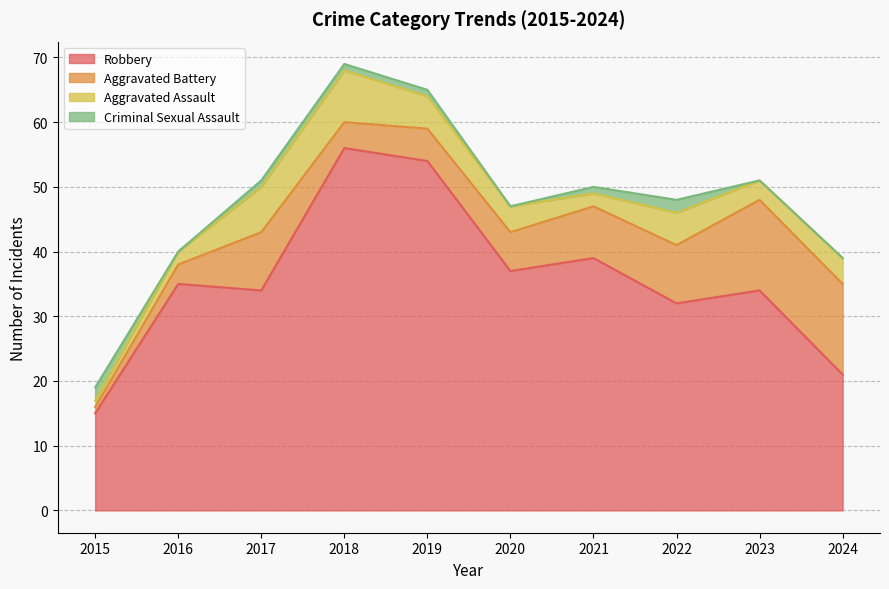

Reading left to right, extract all data points from this chart.

Robbery: 2015=15	2016=35	2017=34	2018=56	2019=54	2020=37	2021=39	2022=32	2023=34	2024=21
Aggravated Battery: 2015=1	2016=3	2017=9	2018=4	2019=5	2020=6	2021=8	2022=9	2023=14	2024=14
Aggravated Assault: 2015=1	2016=2	2017=7	2018=8	2019=5	2020=4	2021=2	2022=5	2023=3	2024=4
Criminal Sexual Assault: 2015=2	2016=0	2017=1	2018=1	2019=1	2020=0	2021=1	2022=2	2023=0	2024=0